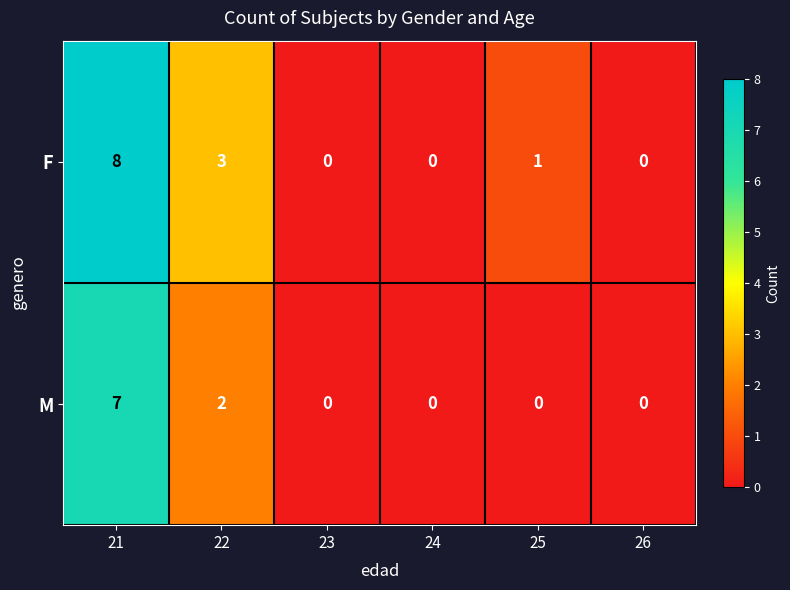

What is the maximum value shown in the chart?

8